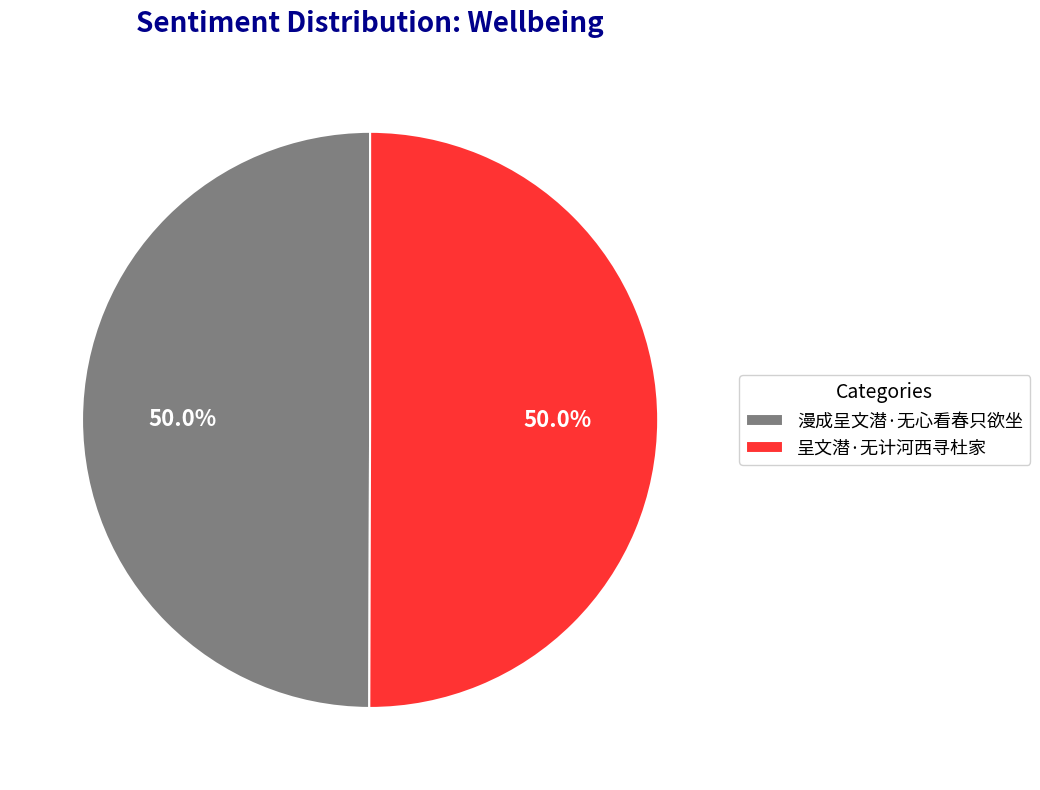

What percentage do 呈文潜·无计河西寻杜家 and 漫成呈文潜·无心看春只欲坐 together represent?

100.0%